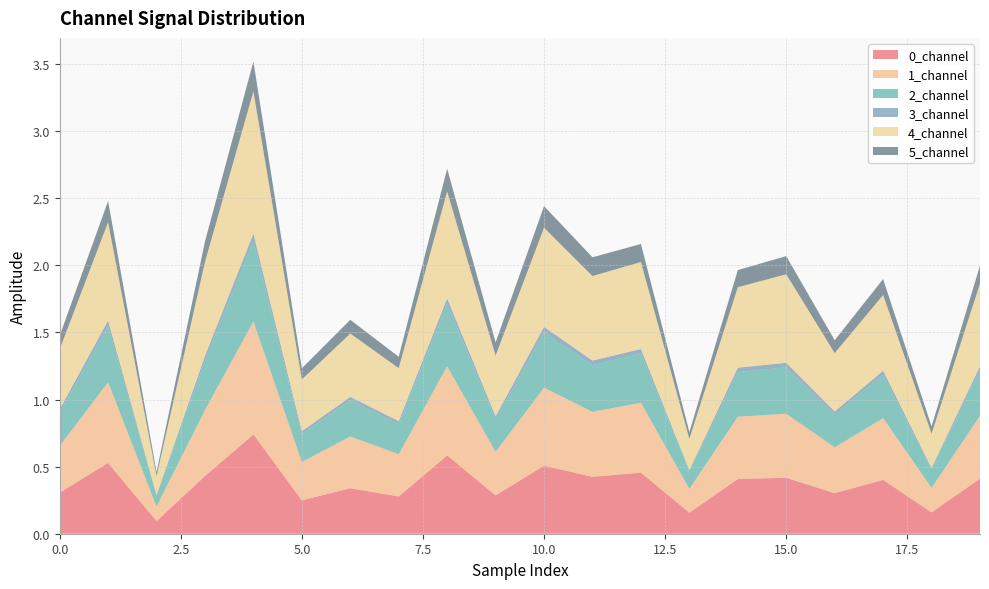

Reading right to left, what are all the values shown in this chart?

0_channel: 0.4	0.2	0.4	0.3	0.4	0.4	0.2	0.5	0.4	0.5	0.3	0.6	0.3	0.3	0.2	0.7	0.4	0.1	0.5	0.3
1_channel: 0.5	0.2	0.5	0.3	0.5	0.5	0.2	0.5	0.5	0.6	0.3	0.7	0.3	0.4	0.3	0.8	0.5	0.1	0.6	0.3
2_channel: 0.3	0.1	0.3	0.2	0.3	0.3	0.1	0.4	0.3	0.4	0.2	0.5	0.2	0.3	0.2	0.6	0.4	0.1	0.4	0.2
3_channel: 0.0	0.0	0.0	0.0	0.0	0.0	0.0	0.0	0.0	0.0	0.0	0.0	0.0	0.0	0.0	0.1	0.0	0.0	0.0	0.0
4_channel: 0.6	0.3	0.6	0.4	0.7	0.6	0.2	0.6	0.6	0.7	0.5	0.8	0.4	0.5	0.4	1.1	0.7	0.1	0.7	0.4
5_channel: 0.1	0.1	0.1	0.1	0.1	0.1	0.1	0.1	0.1	0.2	0.1	0.2	0.1	0.1	0.1	0.2	0.2	0.0	0.2	0.1